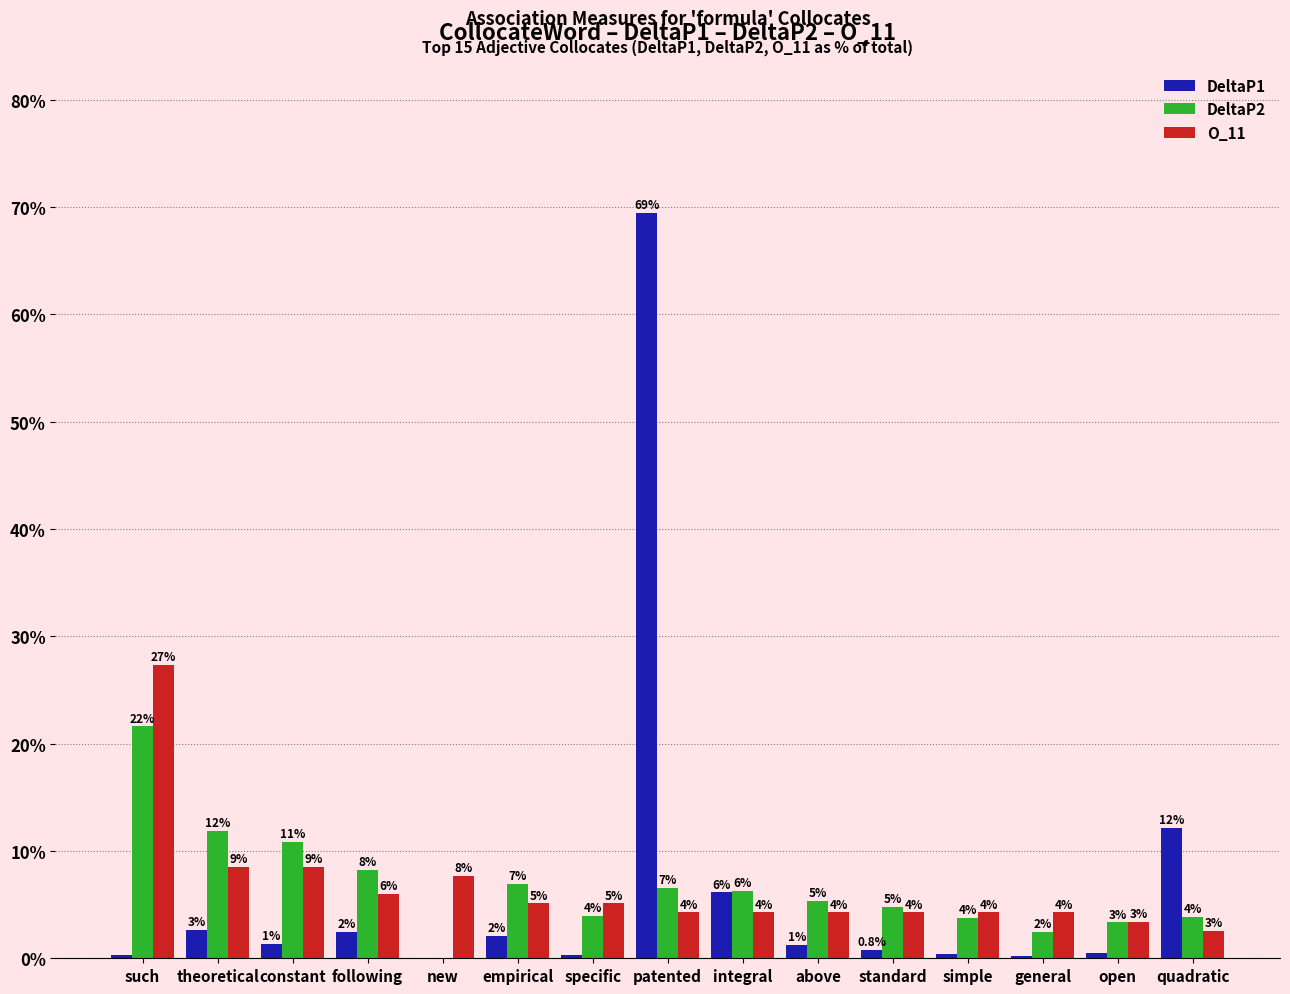

Rank the series at following from highest to lowest value.

DeltaP2, O_11, DeltaP1